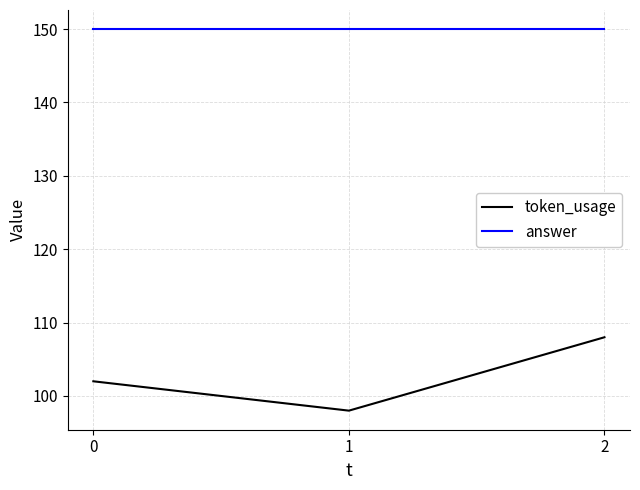

Which series has the largest total across all categories?

answer